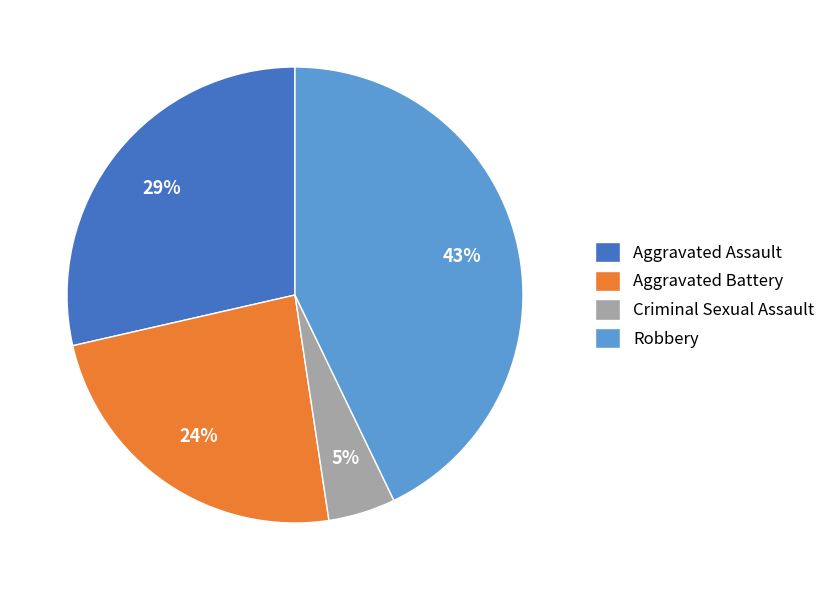

Is there a majority slice in this chart?

No